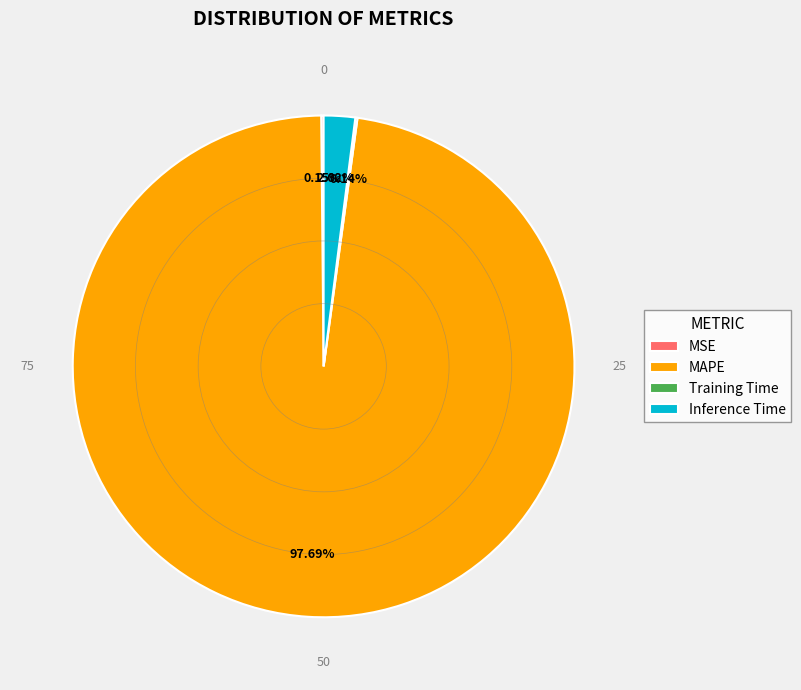

Is the sum of MAPE and Inference Time greater than half?

Yes